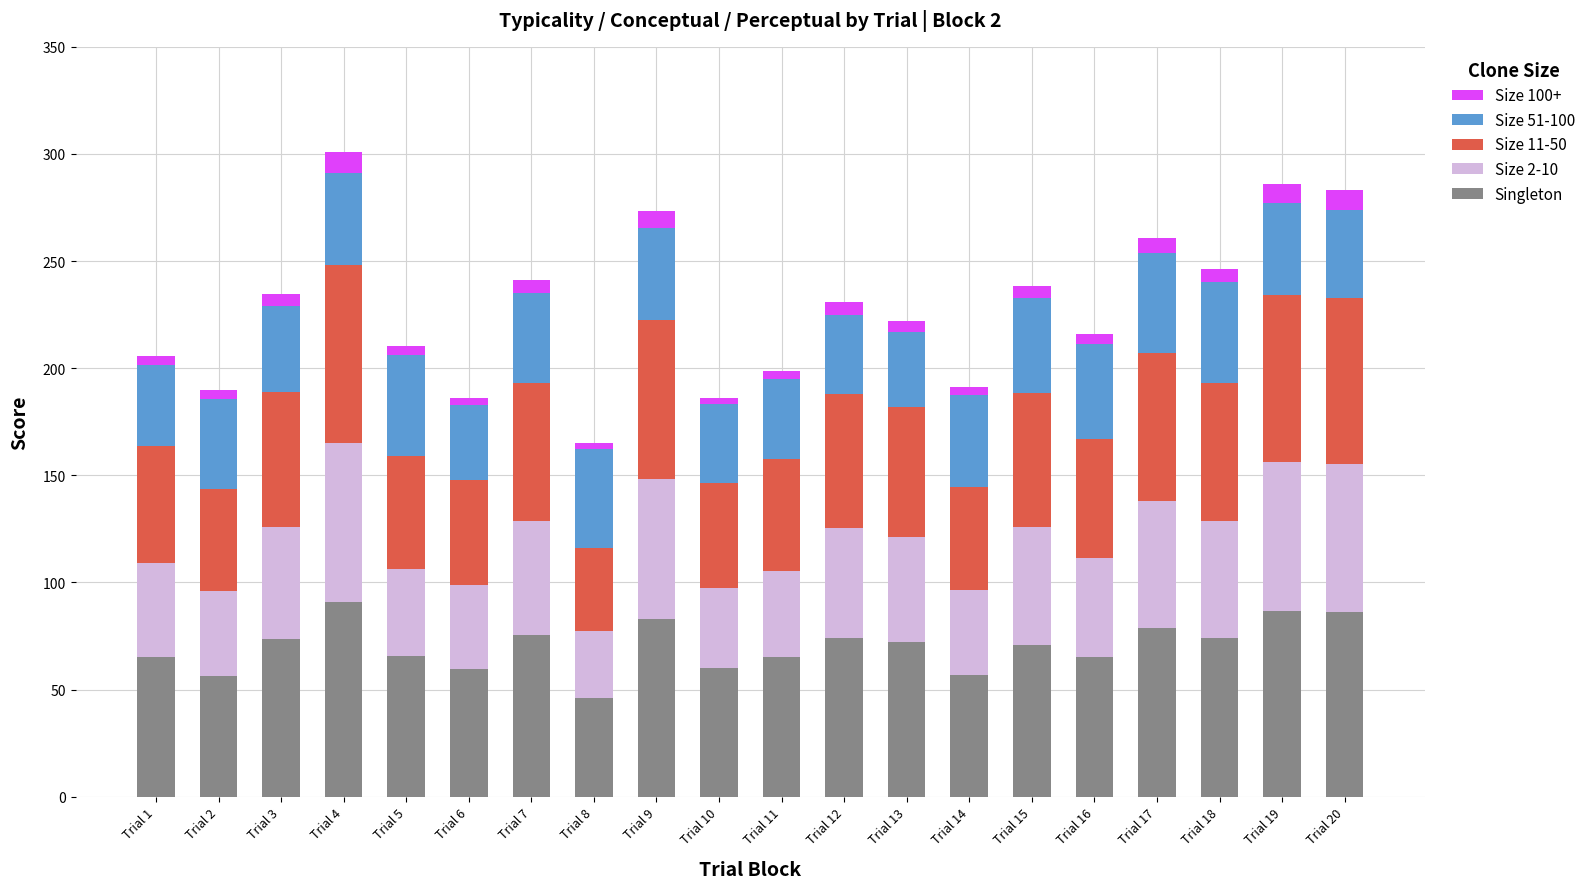

What is the highest value of the Singleton series?

90.9